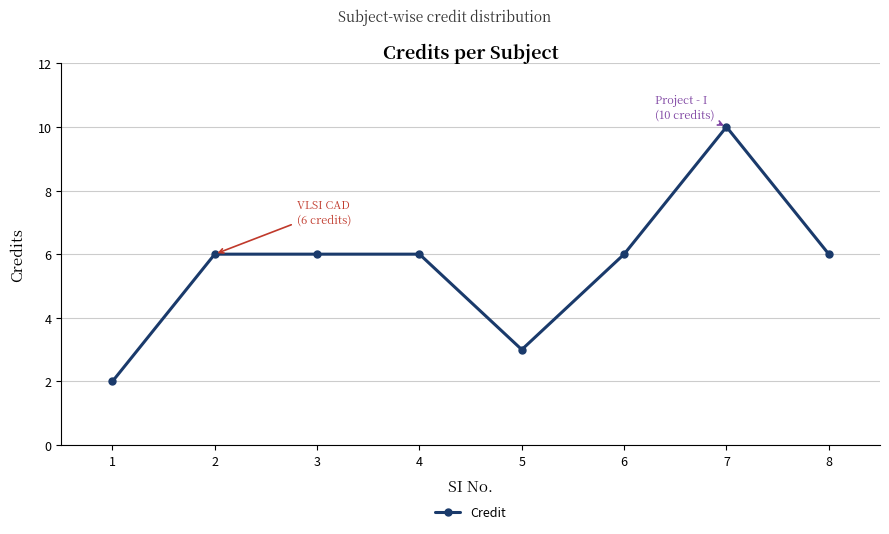

True or false: the data has more than 0 interior local peaks.

True